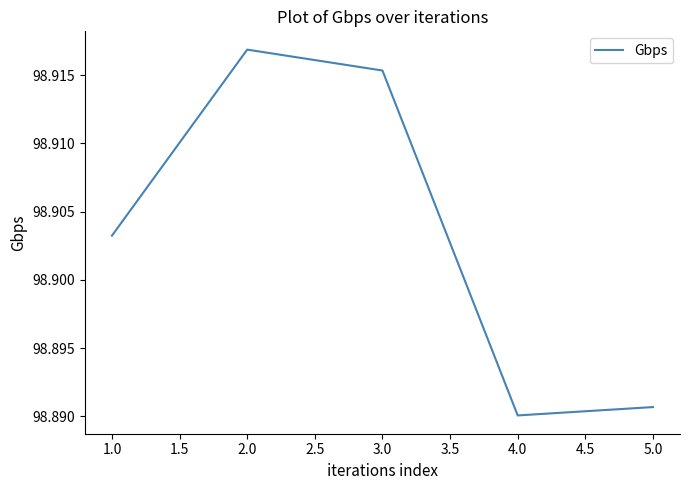

What is the sum of all values?

494.5